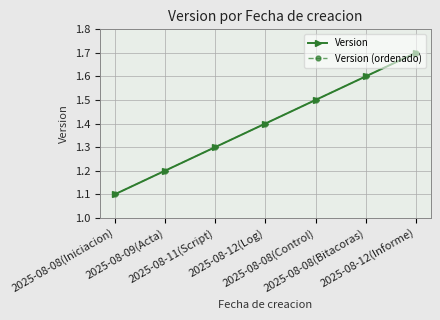

Which category has the highest value in the Version (ordenado) series?

2025-08-12(Informe)